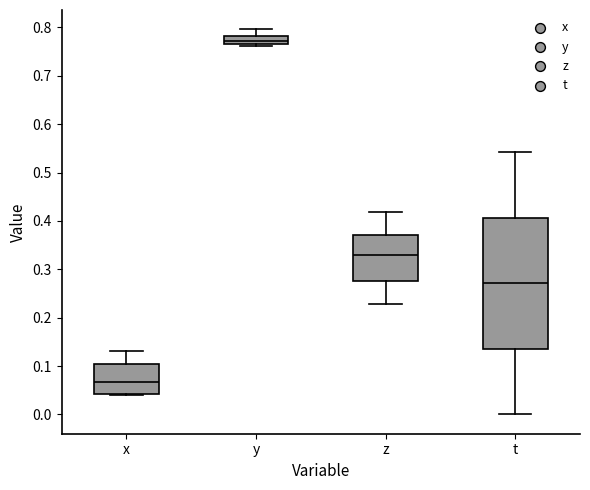

Which box's median line is the lowest?

x